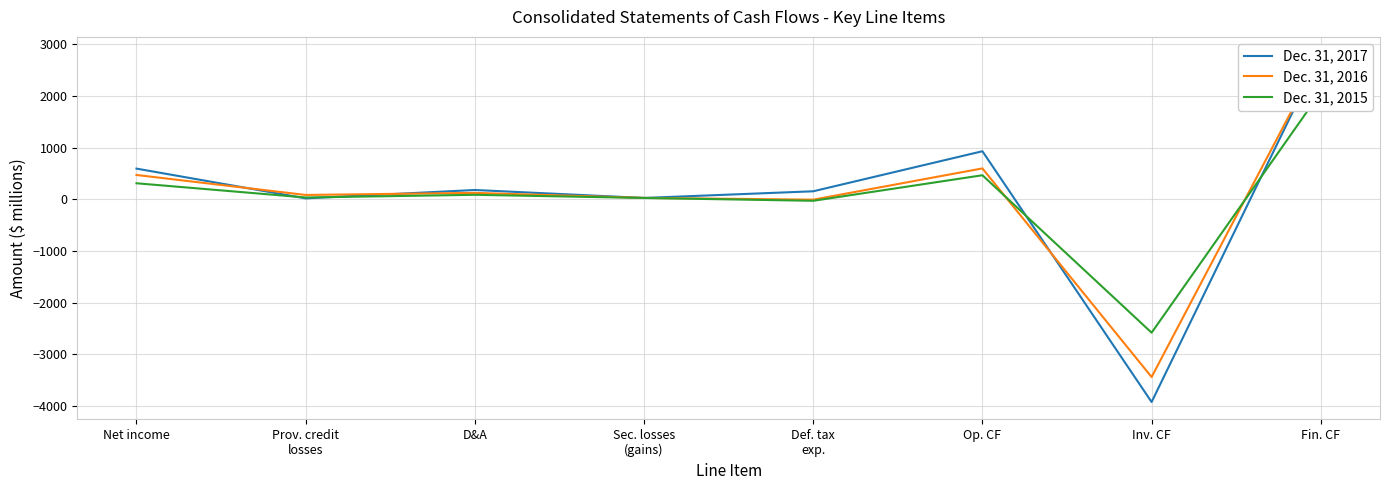

How many values in Dec. 31, 2015 are above zero?

6